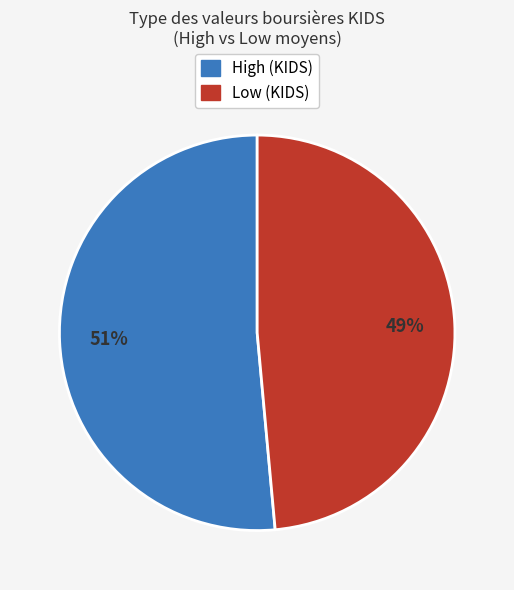

Is there any slice that represents more than half of the pie?

Yes